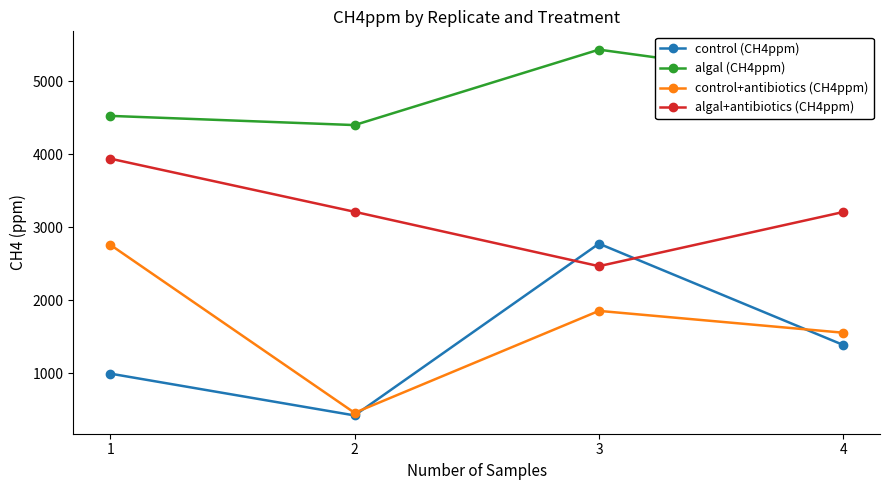

Where does the algal+antibiotics (CH4ppm) series first go above 3213?

1